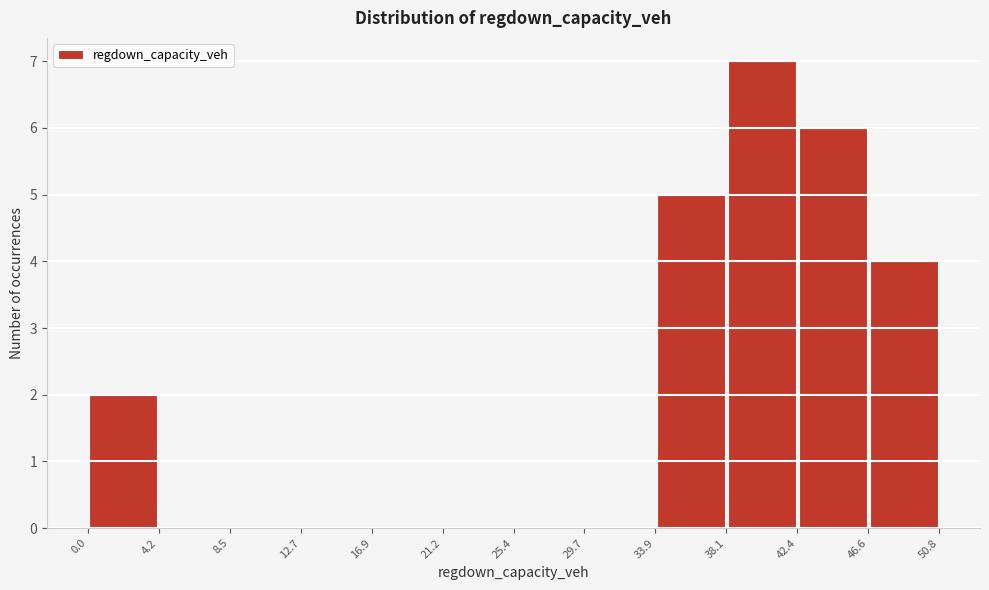

What is the height of the bar covering 42.4 to 46.6 on the x-axis? The values are not printed on the chart, so give them approximately, as read against the axis.

6